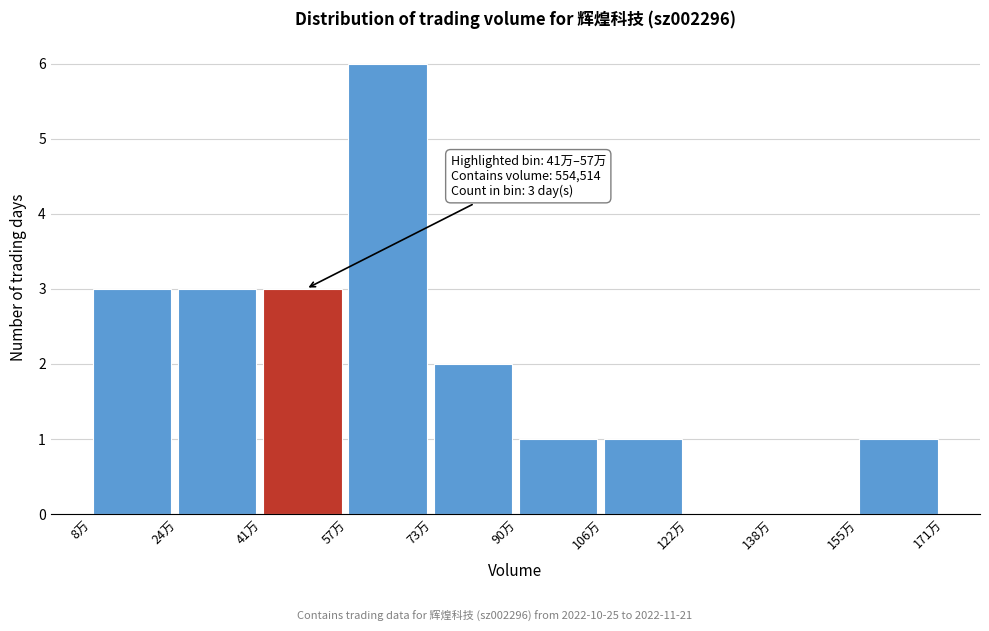

Reading right to left, extract all data points from this chart.

155万=1	138万=0	122万=0	106万=1	90万=1	73万=2	57万=6	41万=3	24万=3	8万=3